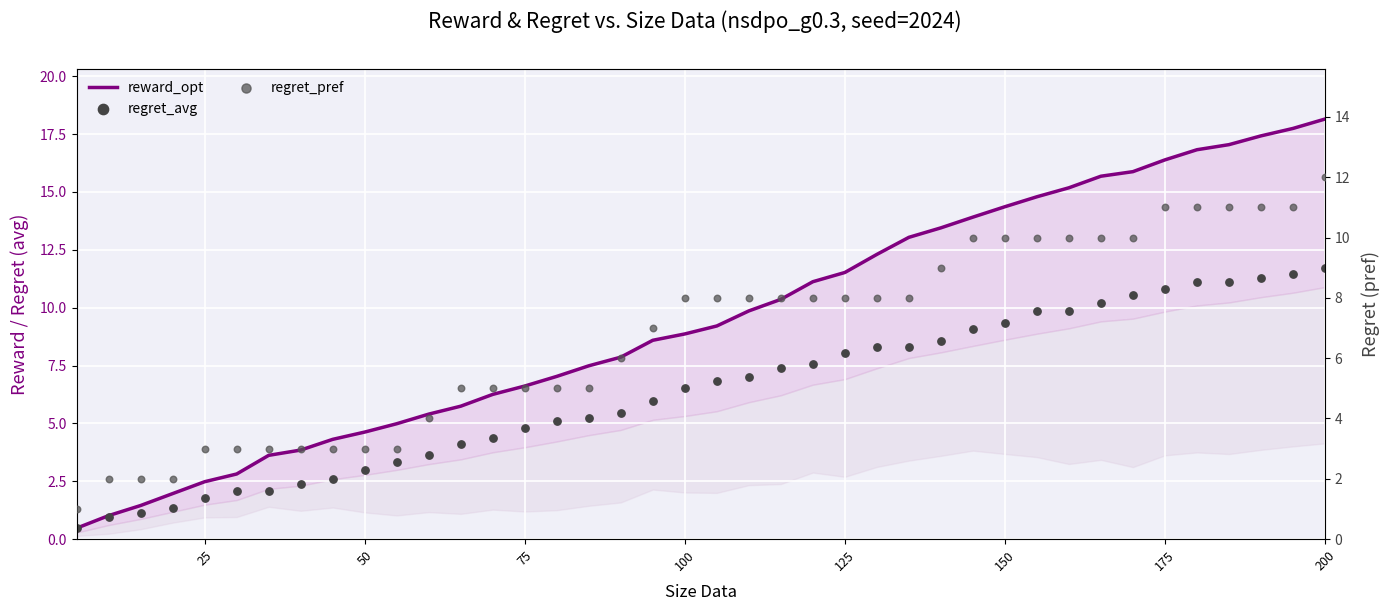

Which series has the largest total across all categories?

reward_opt